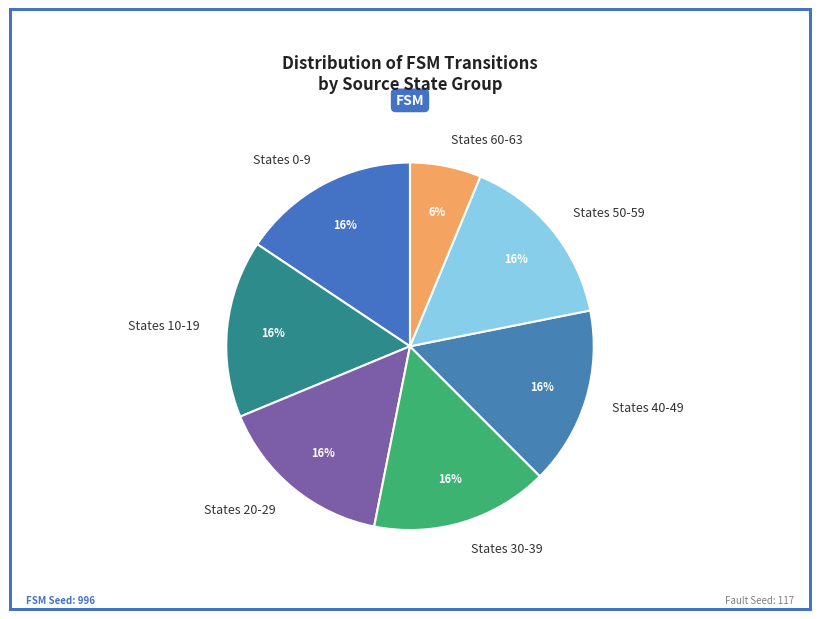

What percentage is the States 40-49 slice, to the nearest percent?

16%